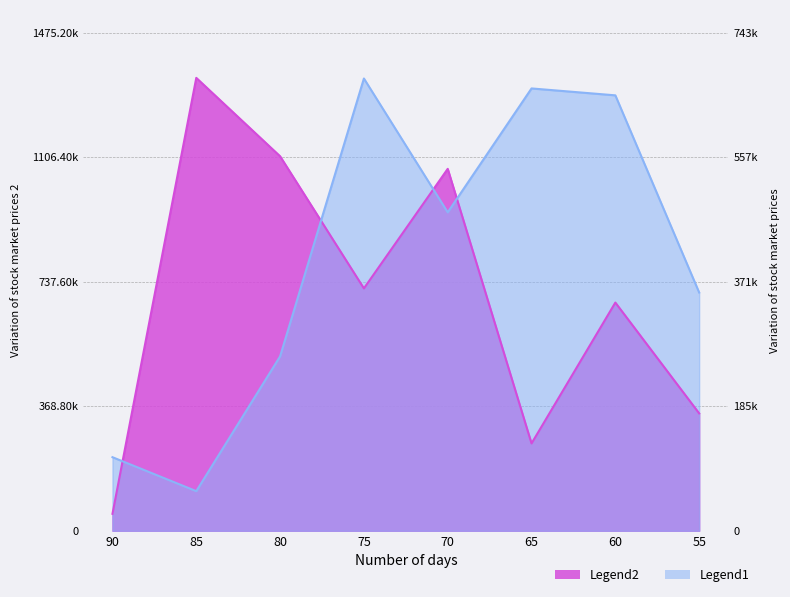

Read the Legend1 value at 90, to the nearest 50.

154050